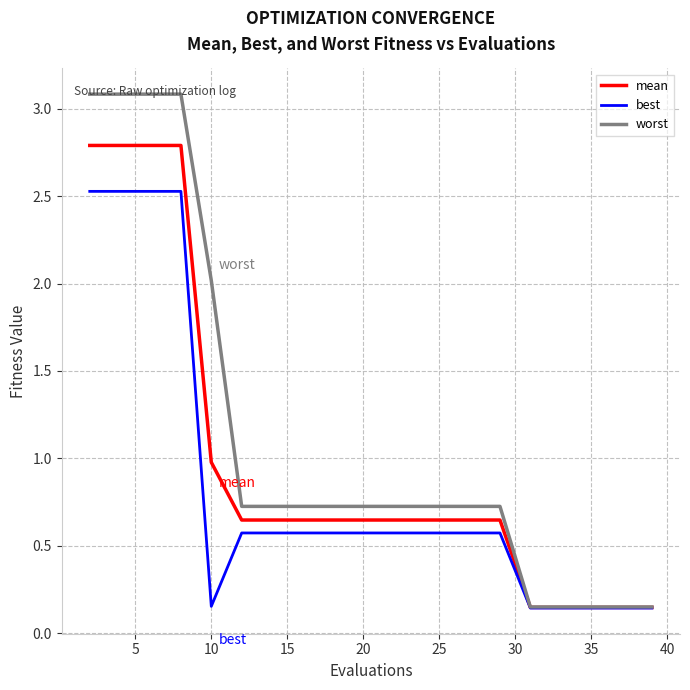

Which series has the widest spread of values?

worst